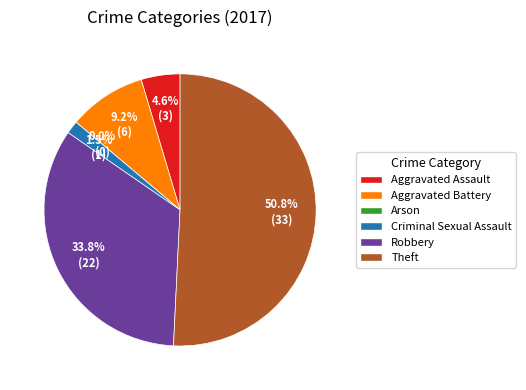

Which slice is the smallest?

Arson